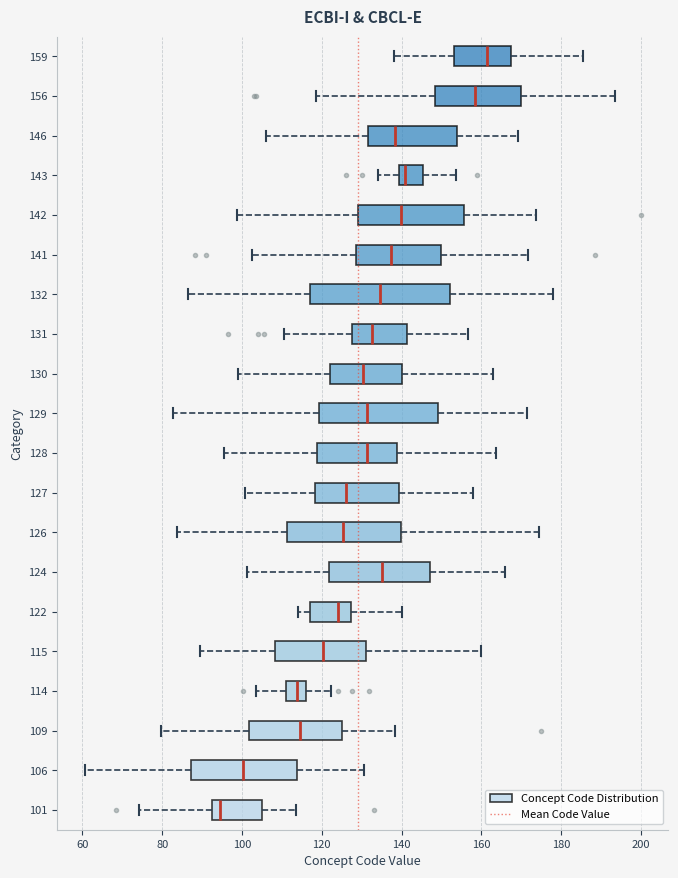

Reading bottom to top, read every box against the x-axis: the position of its median line, the range the box covers, and the ends of its whiskers. The values are not printed on the chart, so give them approximately, as read against the axis.

101: median 94, box 92 to 104, whiskers 74 to 114
106: median 100, box 88 to 114, whiskers 60 to 130
109: median 114, box 102 to 126, whiskers 80 to 138
114: median 114, box 112 to 116, whiskers 104 to 122
115: median 120, box 108 to 132, whiskers 90 to 160
122: median 124, box 118 to 128, whiskers 114 to 140
124: median 136, box 122 to 148, whiskers 102 to 166
126: median 126, box 112 to 140, whiskers 84 to 174
127: median 126, box 118 to 140, whiskers 100 to 158
128: median 132, box 118 to 138, whiskers 96 to 164
129: median 132, box 120 to 150, whiskers 82 to 172
130: median 130, box 122 to 140, whiskers 98 to 162
131: median 132, box 128 to 142, whiskers 110 to 156
132: median 134, box 116 to 152, whiskers 86 to 178
141: median 138, box 128 to 150, whiskers 102 to 172
142: median 140, box 130 to 156, whiskers 98 to 174
143: median 140 (just right of the box's left edge), box 140 to 146, whiskers 134 to 154
146: median 138, box 132 to 154, whiskers 106 to 170
156: median 158, box 148 to 170, whiskers 118 to 194
159: median 162, box 154 to 168, whiskers 138 to 186